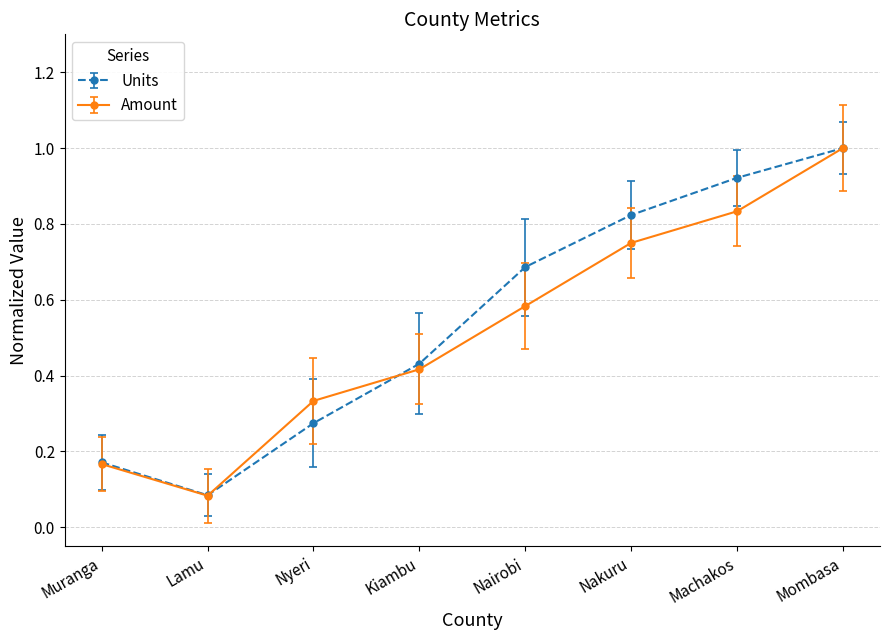

What is the label of the 8th point from the right?

Muranga